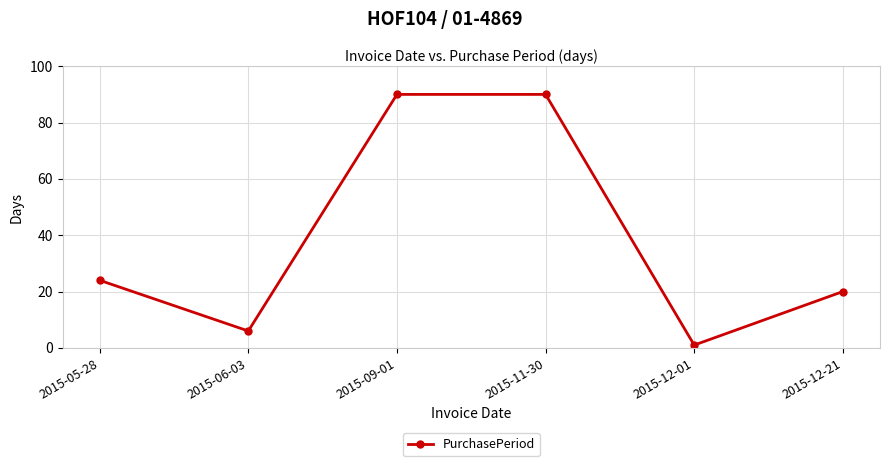

What is the difference between the maximum and minimum values?

89